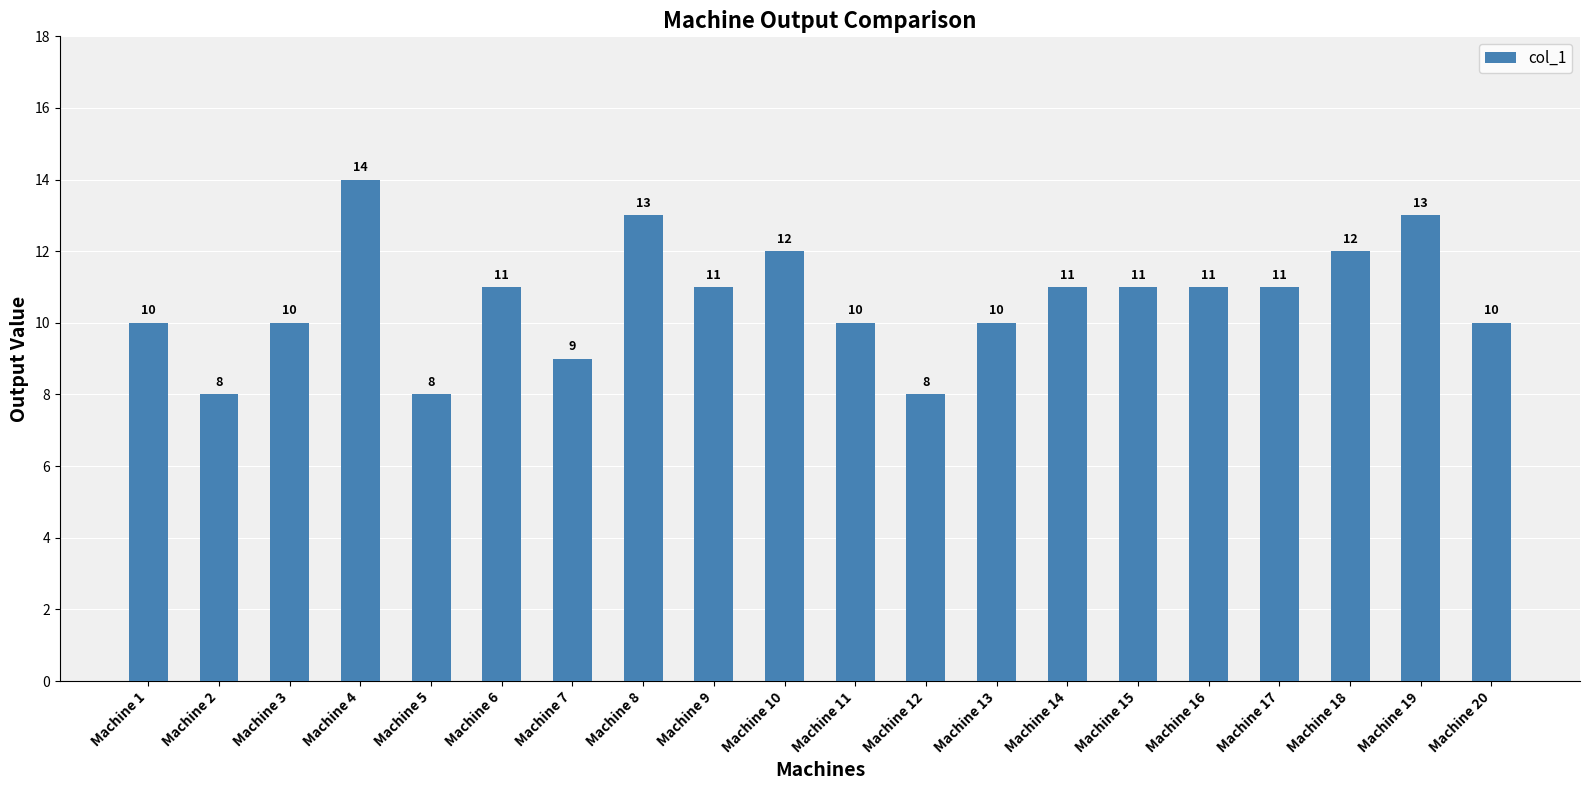

What is the sum of all values?

213